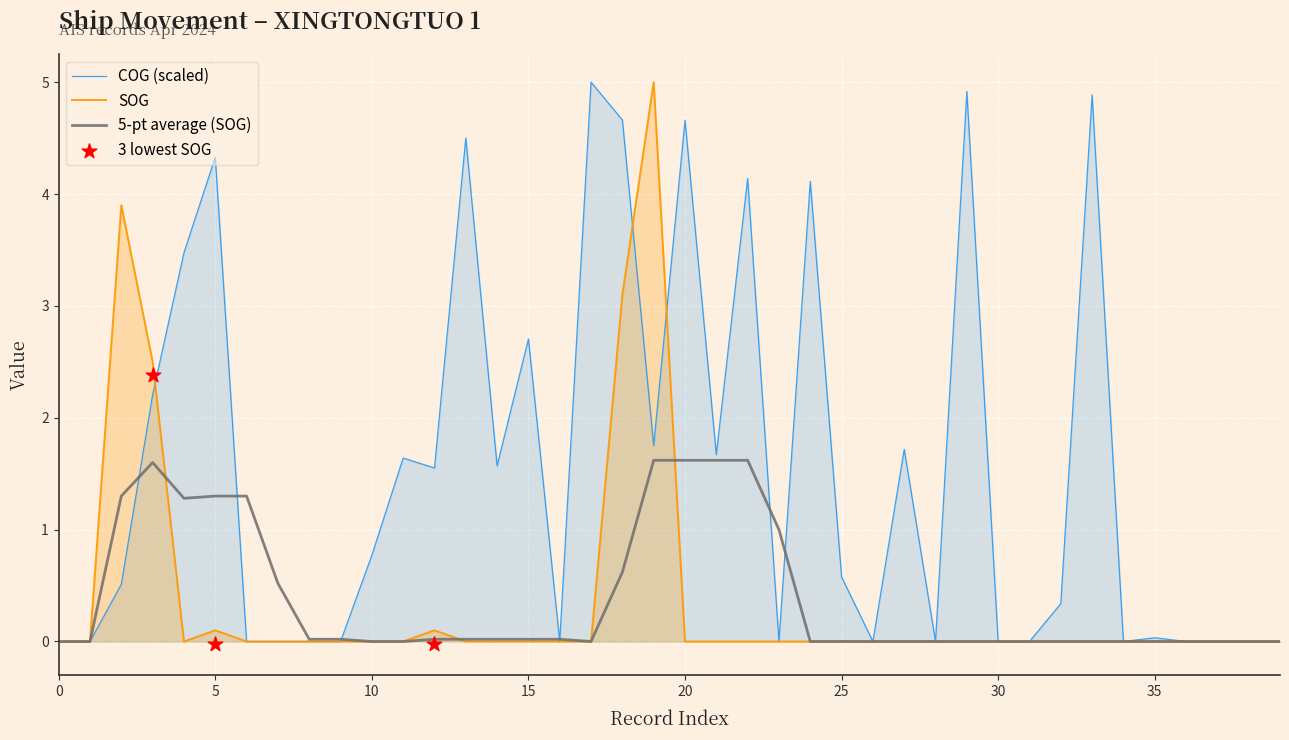

What is the highest value of the SOG series?

5.0